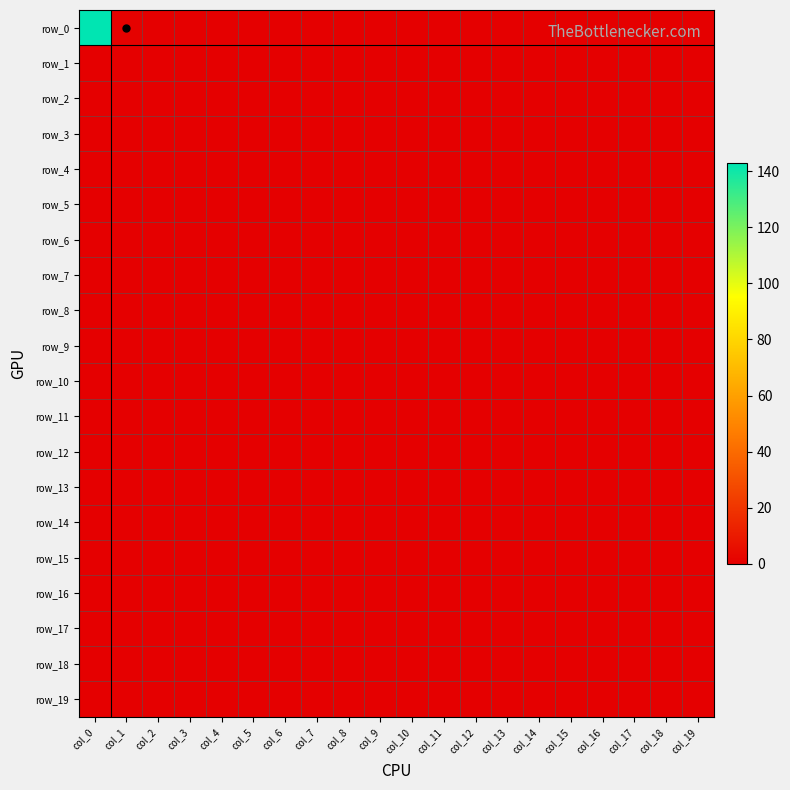

Reading left to right, transcribe all the data shown in this chart.

row_0: 143	1	0	0	0	0	0	0	0	0	0	0	0	0	0	0	0	0	0	0
row_1: 0	0	0	0	0	0	0	0	0	0	0	0	0	0	0	0	0	0	0	0
row_2: 0	0	0	0	0	0	0	0	0	0	0	0	0	0	0	0	0	0	0	0
row_3: 0	0	0	0	0	0	0	0	0	0	0	0	0	0	0	0	0	0	0	0
row_4: 0	0	0	0	0	0	0	0	0	0	0	0	0	0	0	0	0	0	0	0
row_5: 0	0	0	0	0	0	0	0	0	0	0	0	0	0	0	0	0	0	0	0
row_6: 0	0	0	0	0	0	0	0	0	0	0	0	0	0	0	0	0	0	0	0
row_7: 0	0	0	0	0	0	0	0	0	0	0	0	0	0	0	0	0	0	0	0
row_8: 0	0	0	0	0	0	0	0	0	0	0	0	0	0	0	0	0	0	0	0
row_9: 0	0	0	0	0	0	0	0	0	0	0	0	0	0	0	0	0	0	0	0
row_10: 0	0	0	0	0	0	0	0	0	0	0	0	0	0	0	0	0	0	0	0
row_11: 0	0	0	0	0	0	0	0	0	0	0	0	0	0	0	0	0	0	0	0
row_12: 0	0	0	0	0	0	0	0	0	0	0	0	0	0	0	0	0	0	0	0
row_13: 0	0	0	0	0	0	0	0	0	0	0	0	0	0	0	0	0	0	0	0
row_14: 0	0	0	0	0	0	0	0	0	0	0	0	0	0	0	0	0	0	0	0
row_15: 0	0	0	0	0	0	0	0	0	0	0	0	0	0	0	0	0	0	0	0
row_16: 0	0	0	0	0	0	0	0	0	0	0	0	0	0	0	0	0	0	0	0
row_17: 0	0	0	0	0	0	0	0	0	0	0	0	0	0	0	0	0	0	0	0
row_18: 0	0	0	0	0	0	0	0	0	0	0	0	0	0	0	0	0	0	0	0
row_19: 0	0	0	0	0	0	0	0	0	0	0	0	0	0	0	0	0	0	0	0